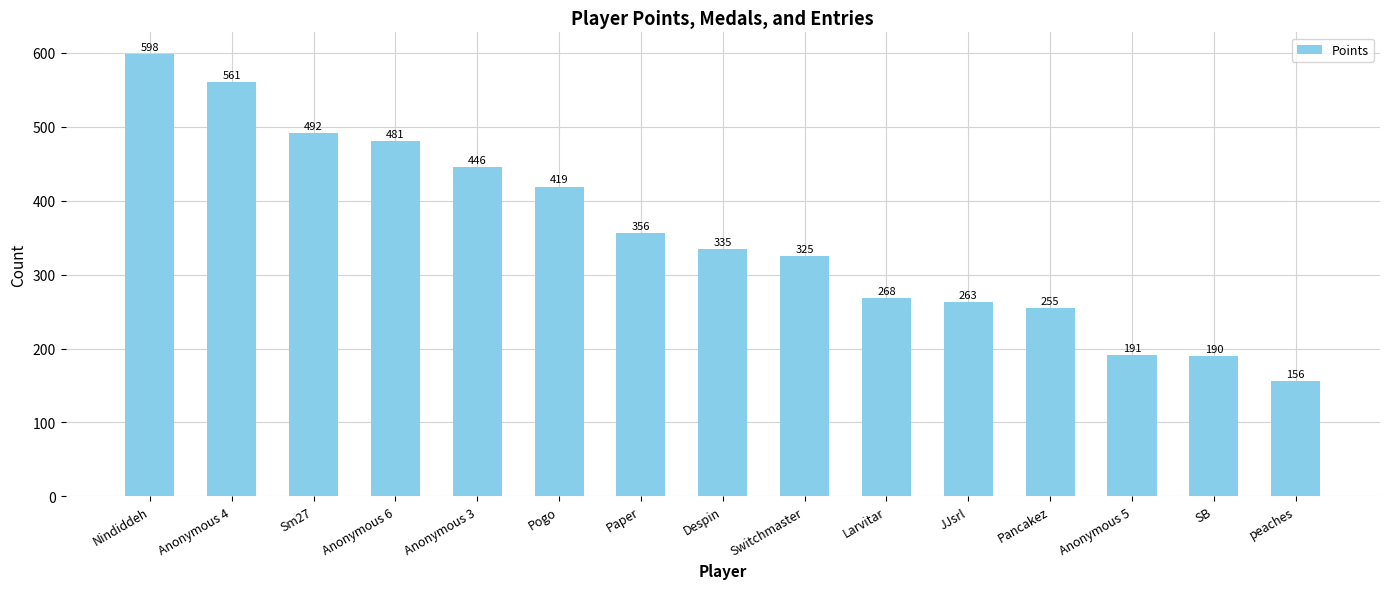

Read the value at Sm27, to the nearest 5.

490